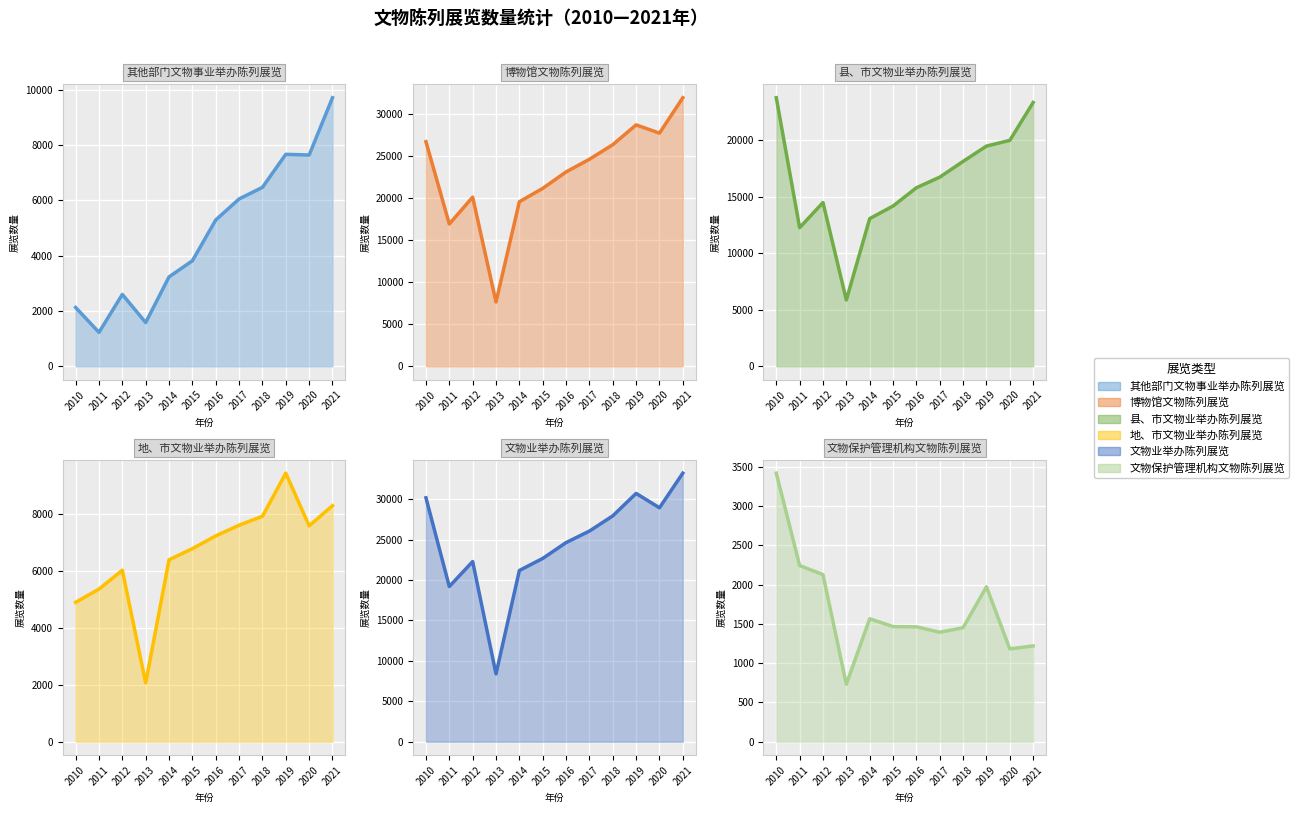

True or false: 县、市文物业举办陈列展览 has a value of 16749 at 2017.

True